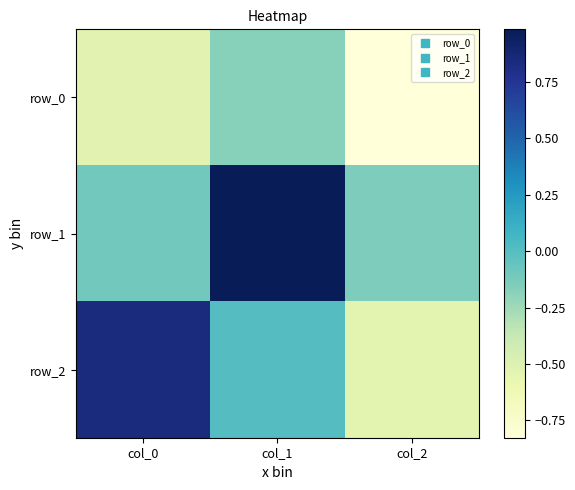

Is it true that row_0 equals -0.3 at col_1?

False